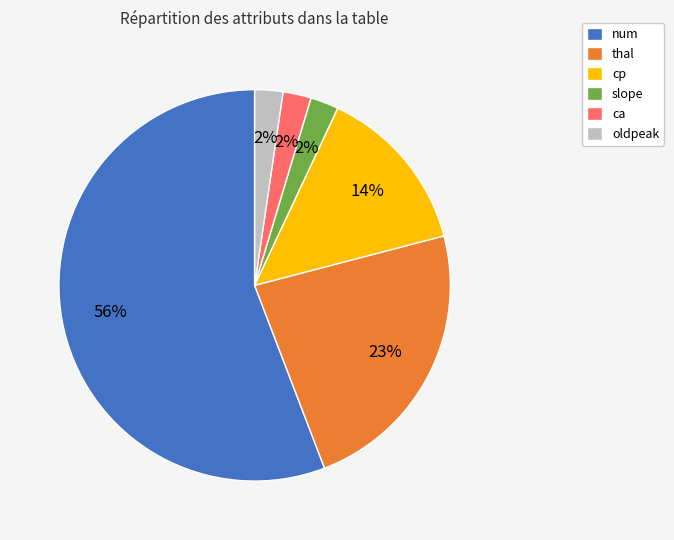

What is the ratio of the value at slope to the value at ca?

1.0